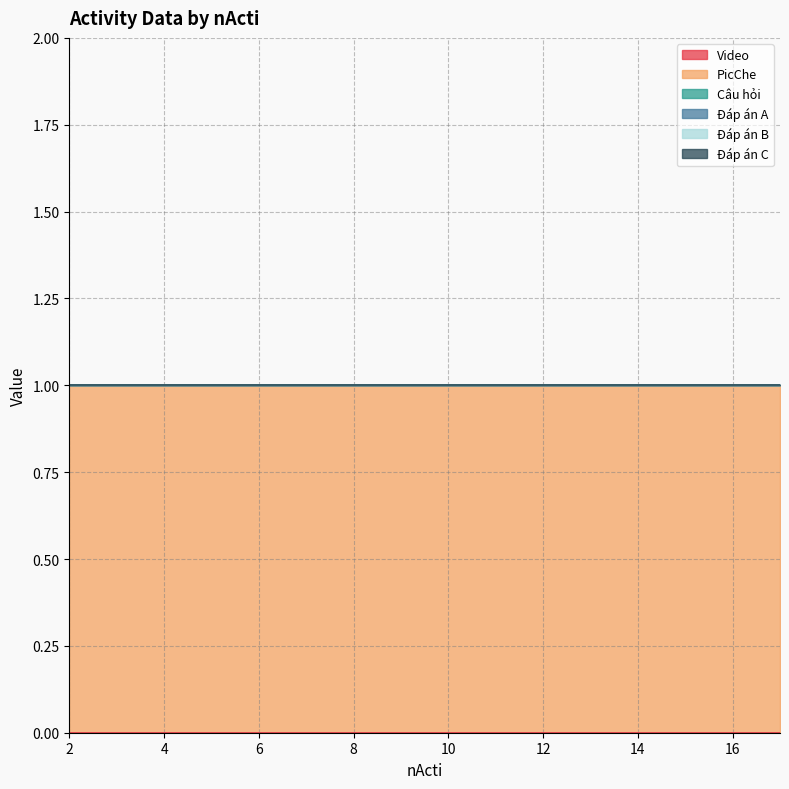

Which category has the lowest value across all series?

2